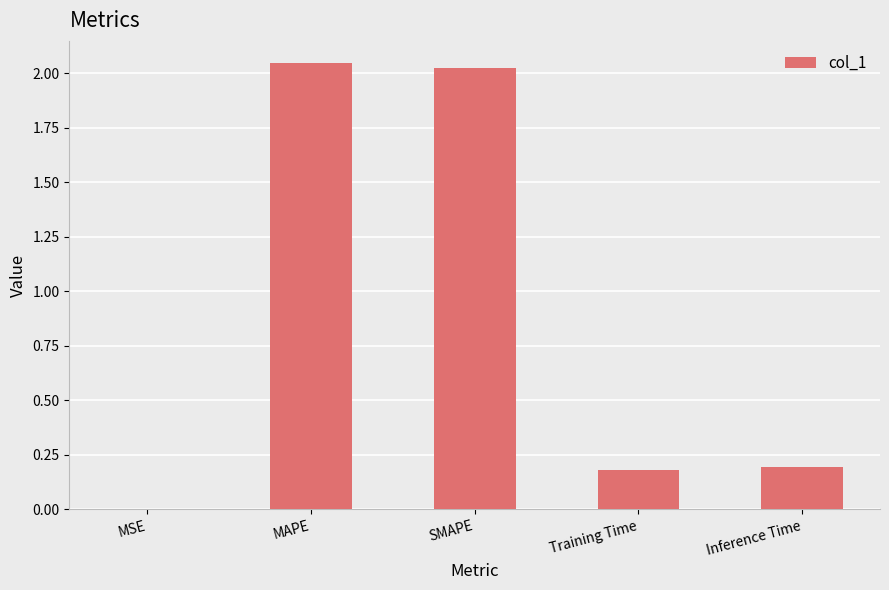

What is the change in value from SMAPE to Training Time?

-1.8